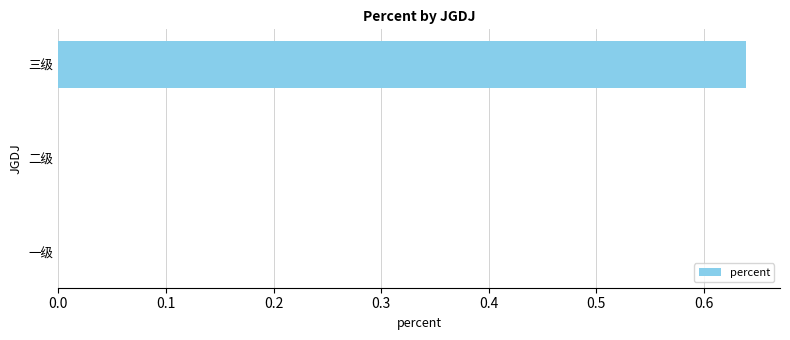

Is it true that the value at 一级 is 0.4?

False